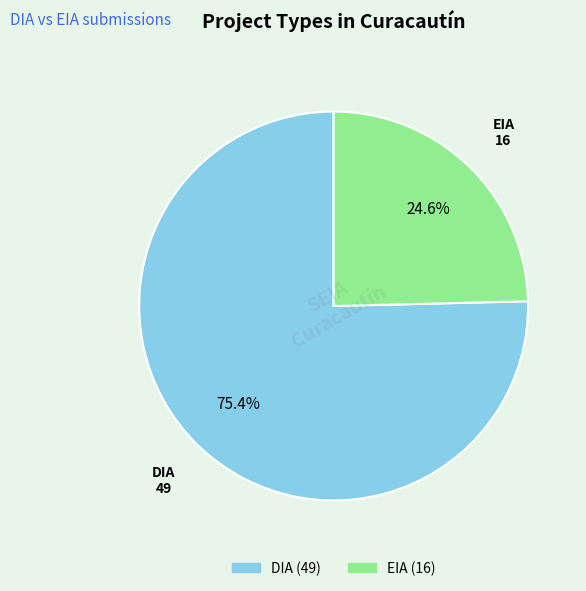

How many slices are in this pie chart?

2